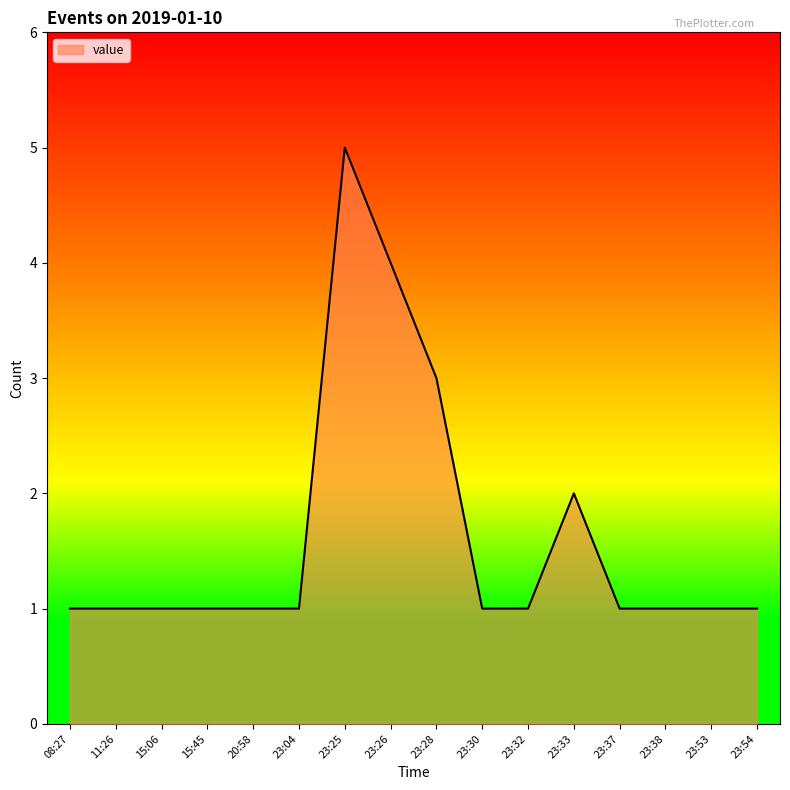

How many distinct data groups are displayed?

1